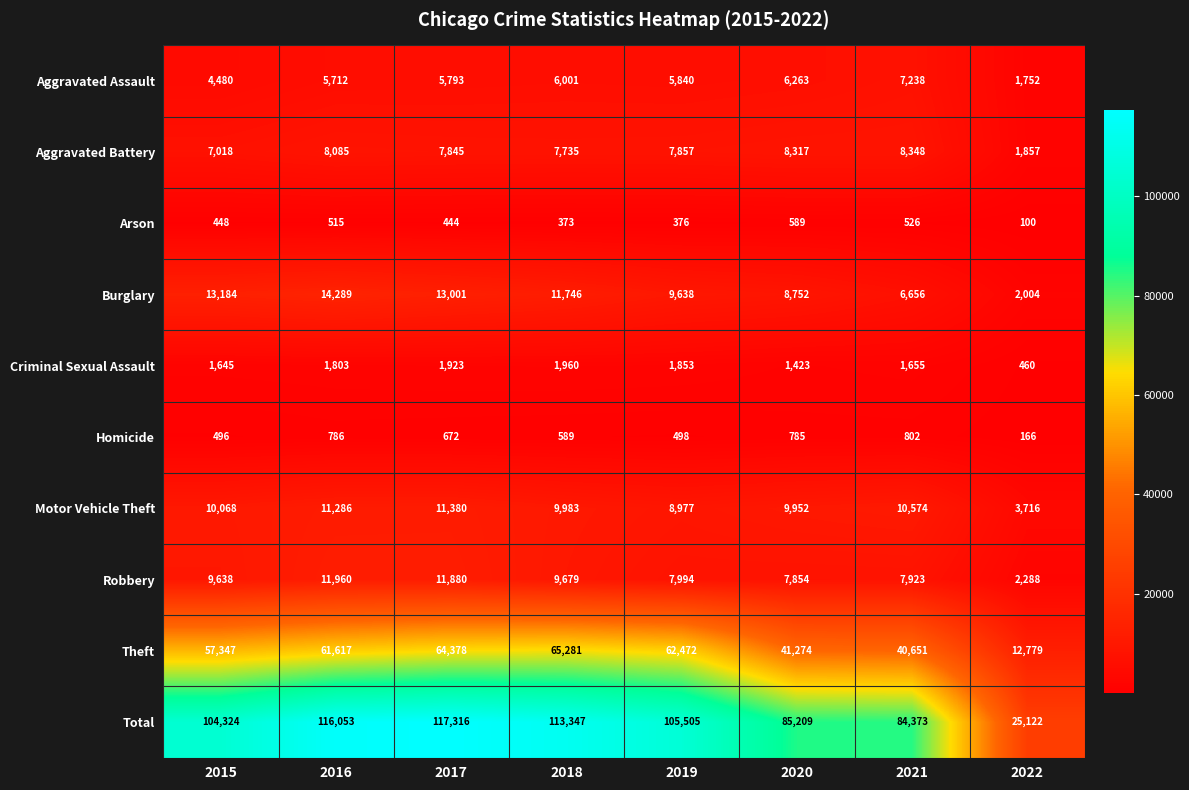

The value of Aggravated Assault at 2018 is 8704. True or false?

False